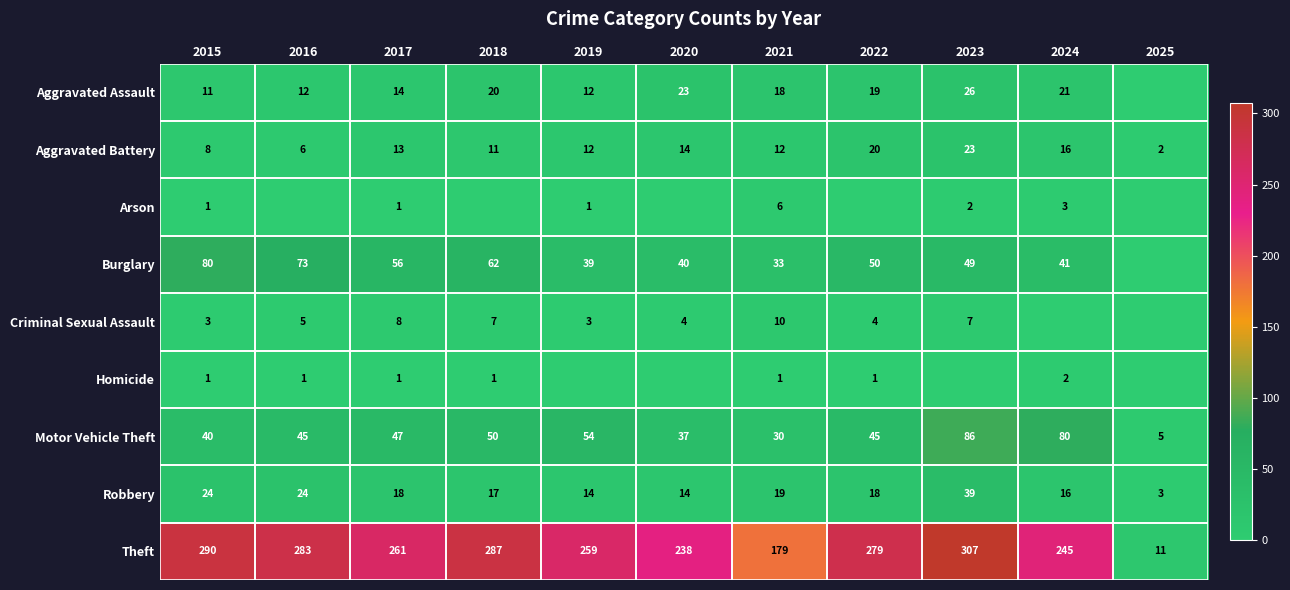

What is the difference between the maximum and minimum values in the Motor Vehicle Theft series?

81